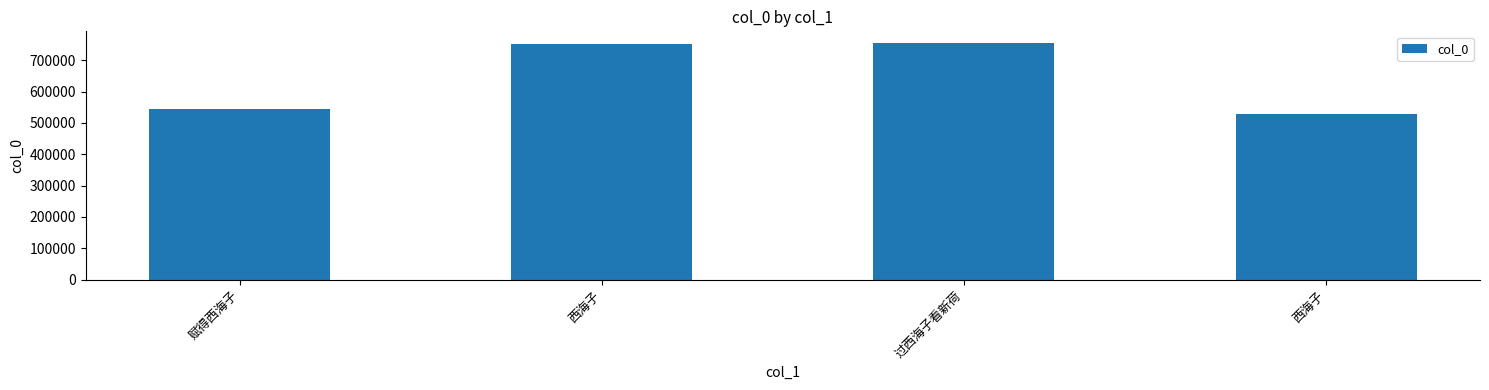

Does the chart contain any negative values?

No